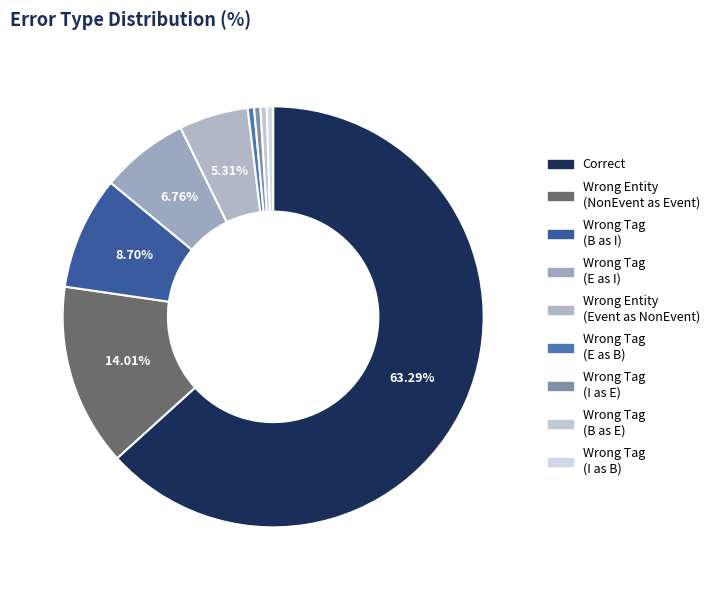

Count the number of slices in the pie.

9